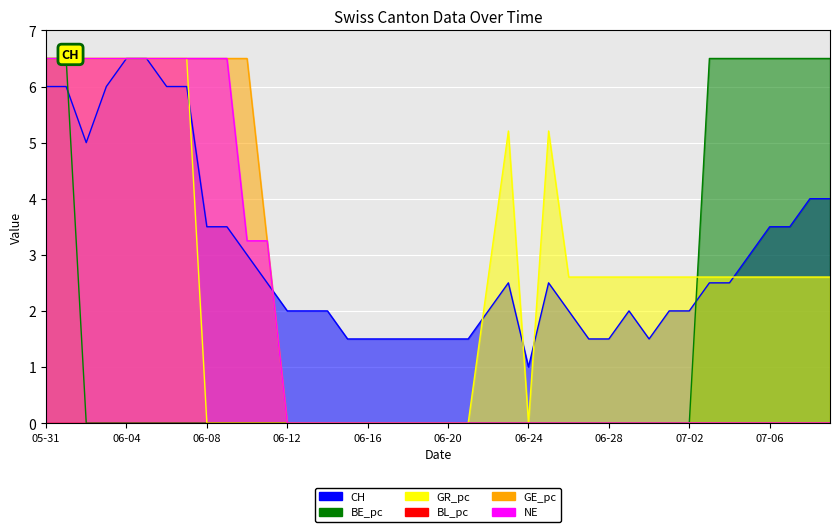

How many values in the NE series exceed 0?

12